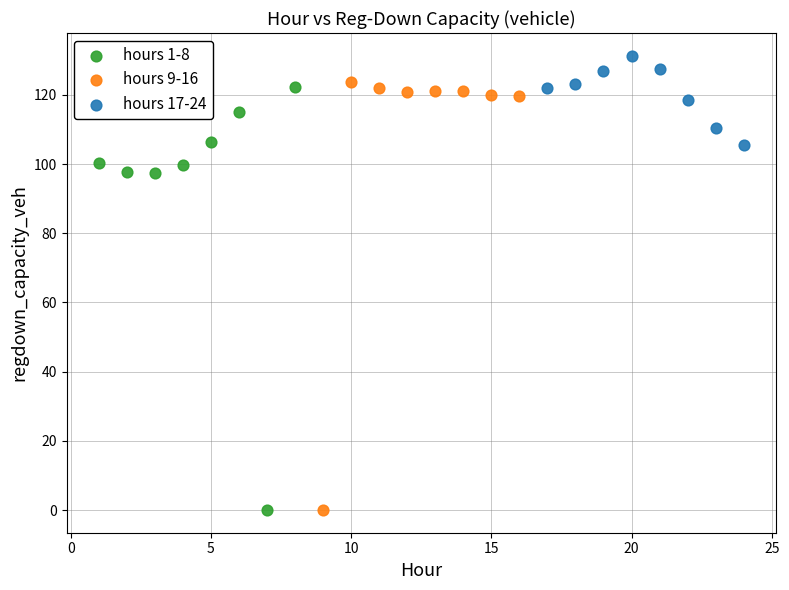

What are all the series names shown in the legend?

hours 1-8, hours 9-16, hours 17-24